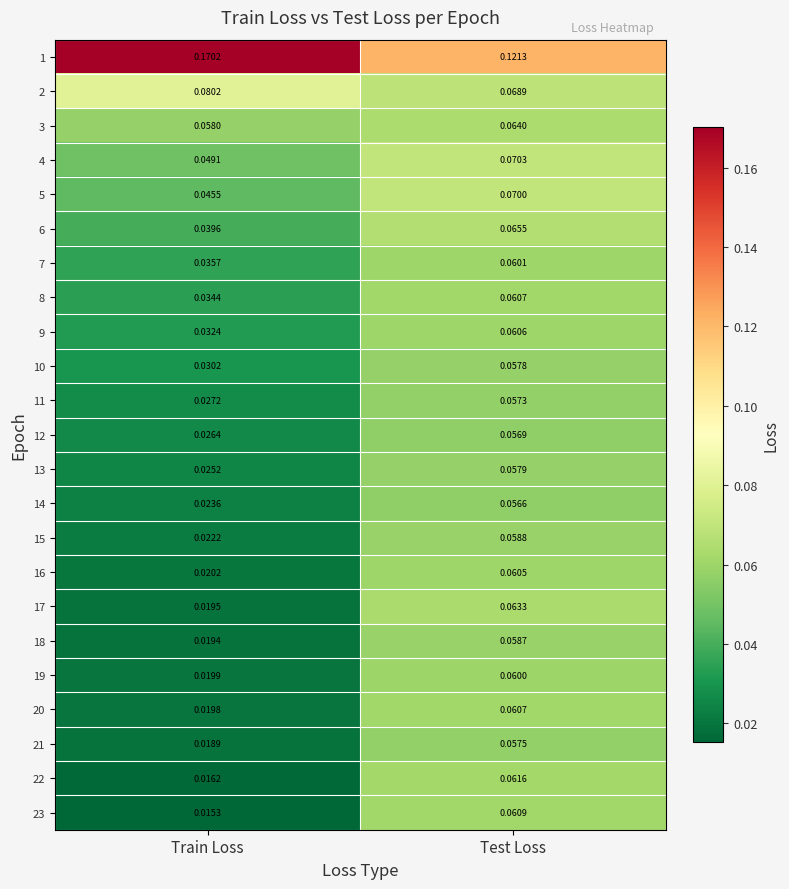

Is the value of 18 at Train Loss greater than the value of 9 at Test Loss?

No